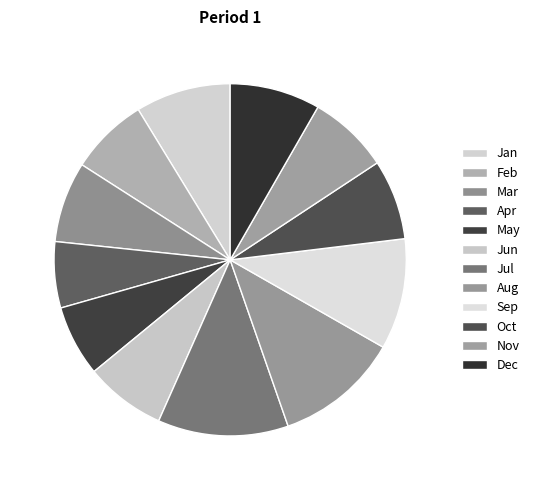

To the nearest percent, what is the combined percentage of Jan and Jul?

21%